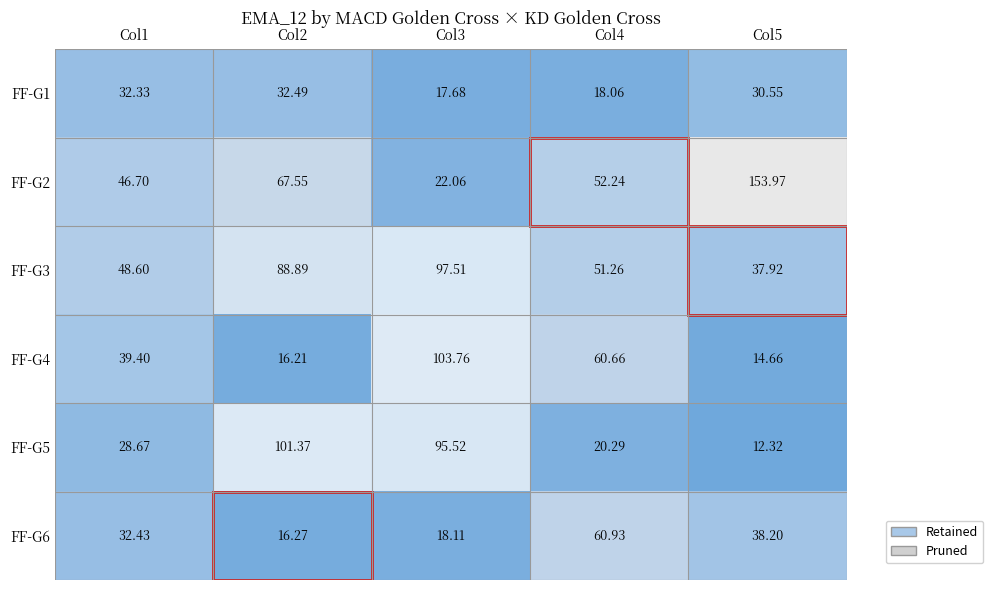

List the series in order of their peak value, lowest first.

FF-G1, FF-G6, FF-G3, FF-G5, FF-G4, FF-G2